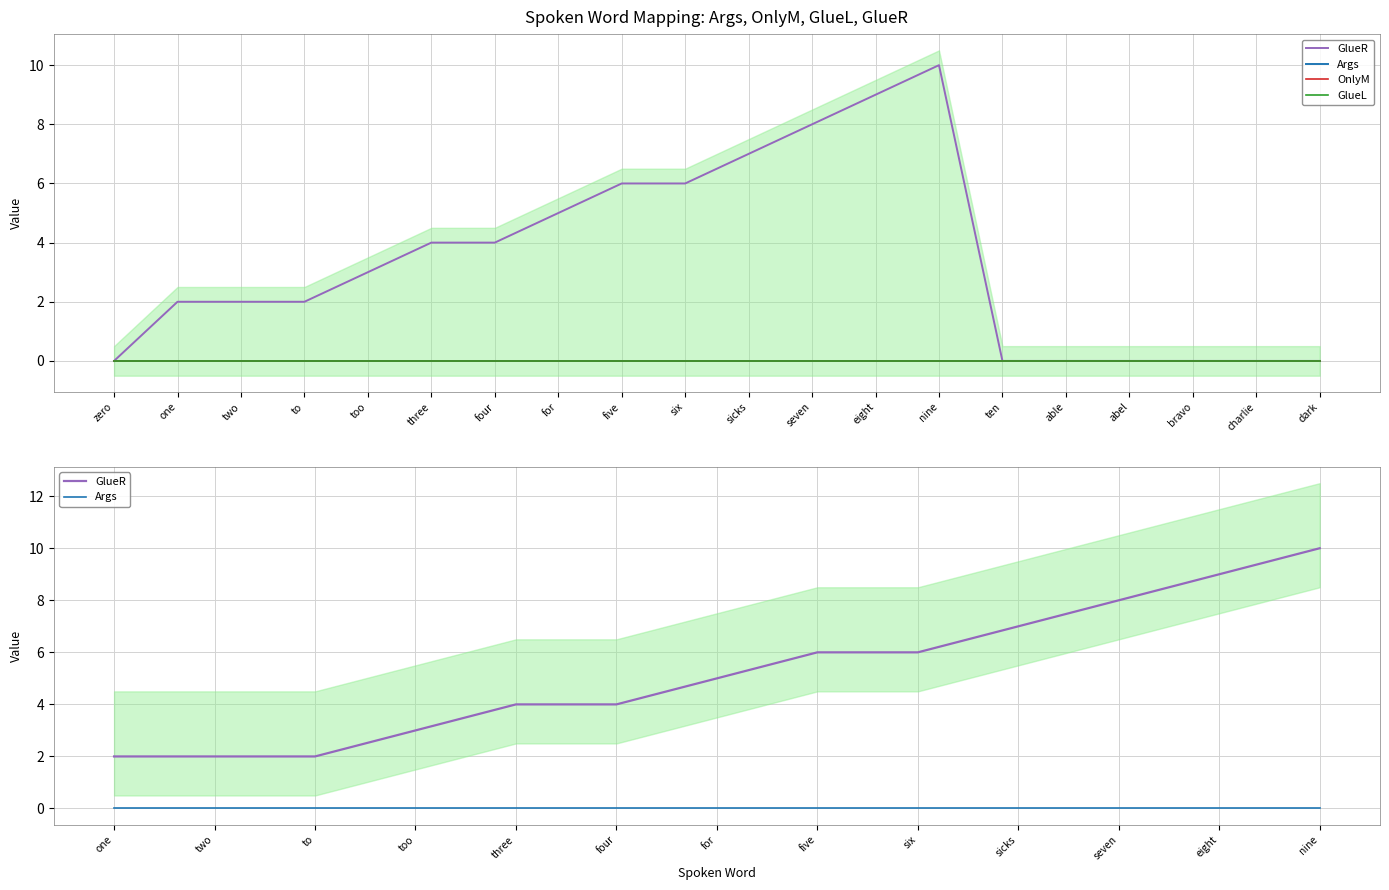

True or false: Args and OnlyM cross at least once.

False